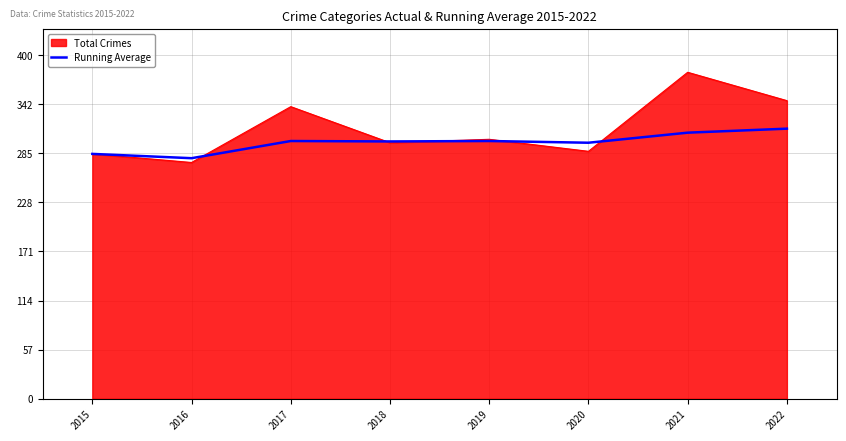

The Running Average series shows 429.5 at 2021. True or false?

False